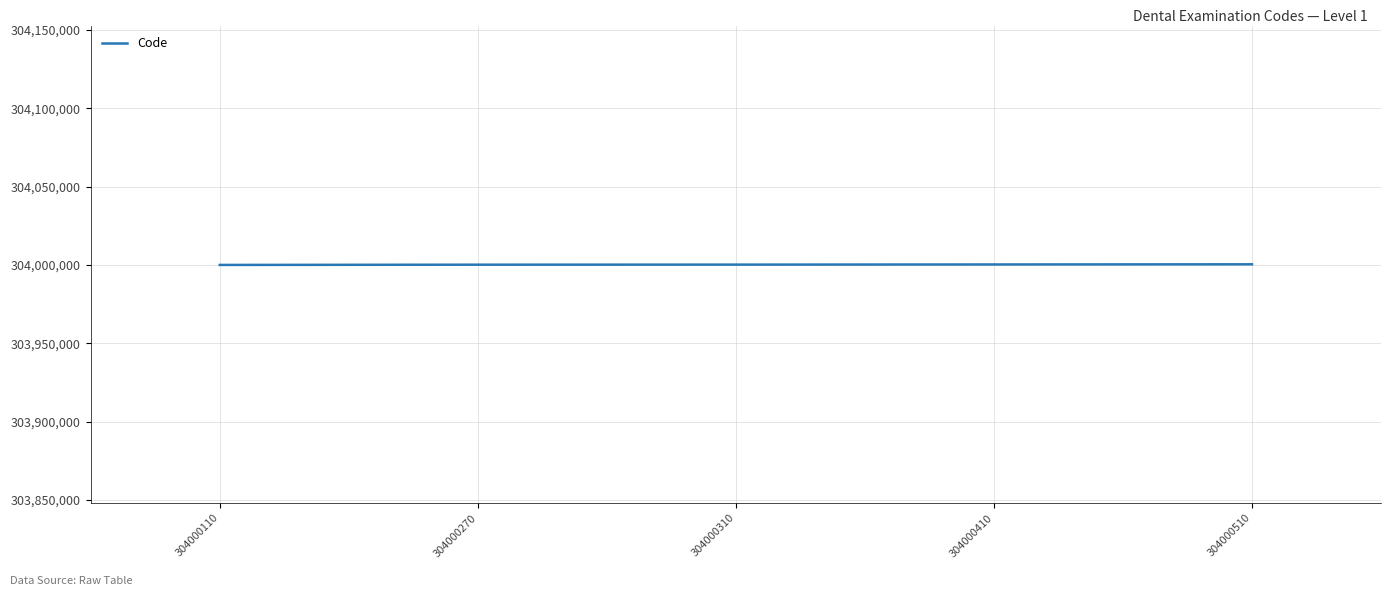

What is the average value?

304000322